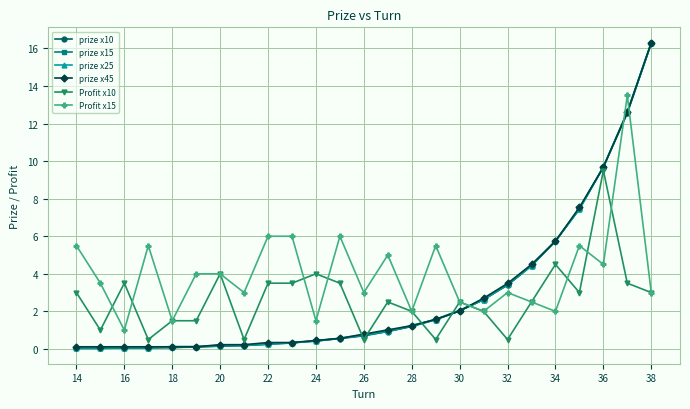

True or false: prize x10 and Profit x10 intersect in this chart.

True